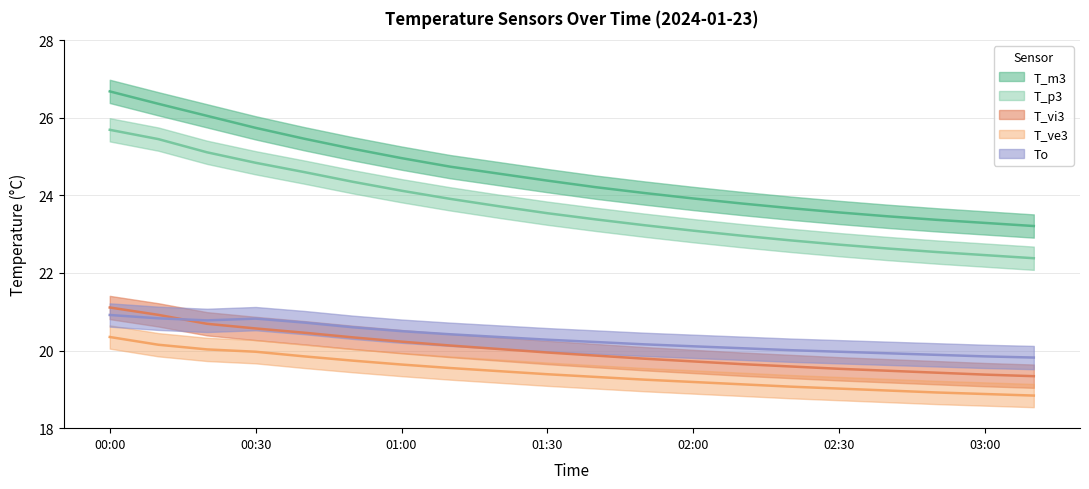

The To series shows 9.1 at 02:20. True or false?

False